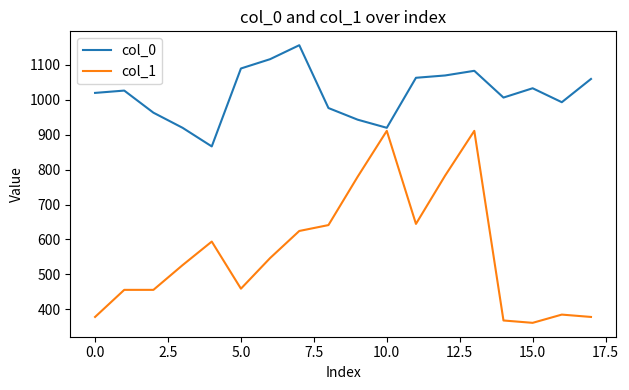

What is the average value of the col_1 series?

566.8